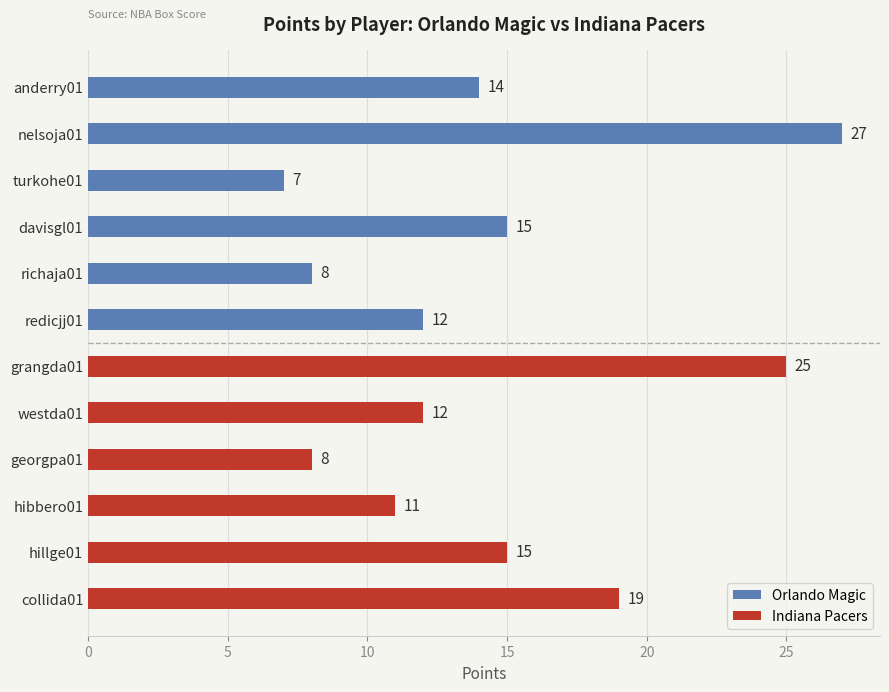

What is the difference between the second highest and minimum values in the Indiana Pacers series?

11